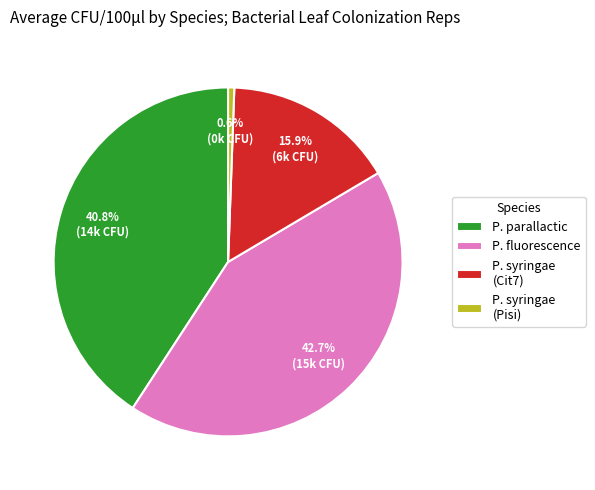

What percentage is NOT represented by P. syringae (Pisi)?

99.4%